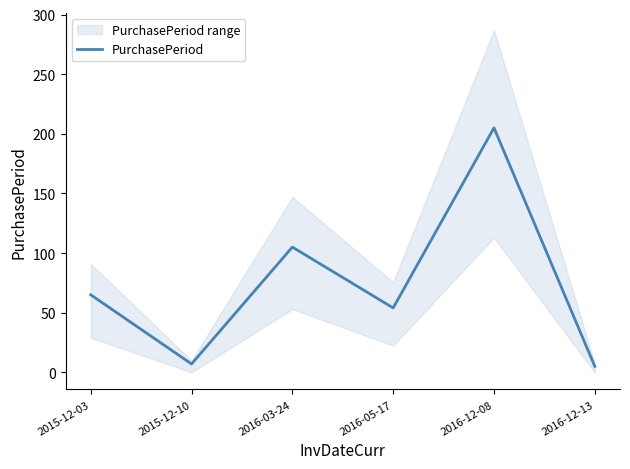

What is the label of the 1st point from the right?

2016-12-13